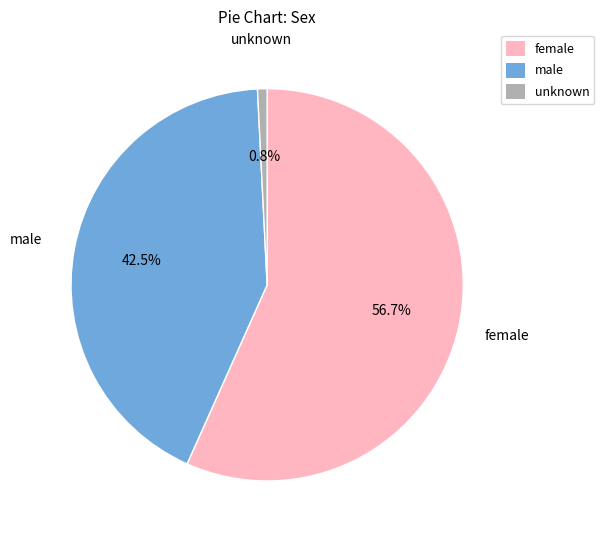

What percentage do female and unknown together represent?

57.5%